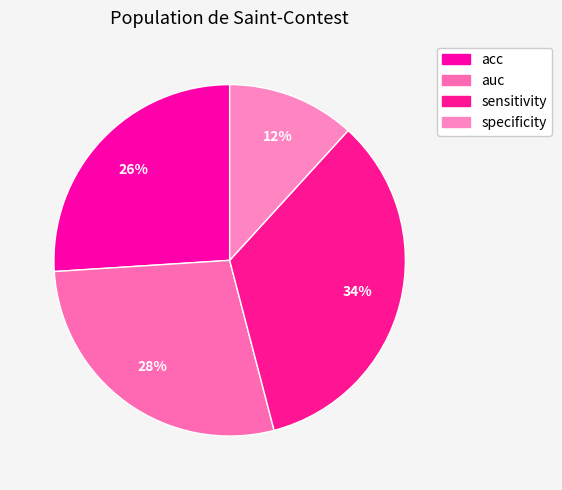

To the nearest percent, what is the difference between the specificity and sensitivity slice percentages?

22%